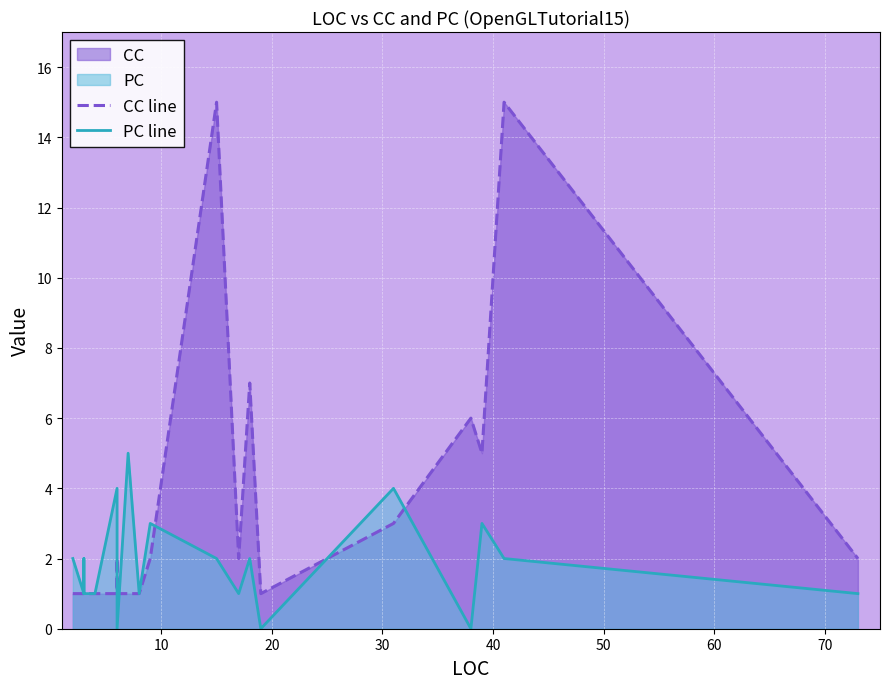

What is the minimum value for CC line?

1